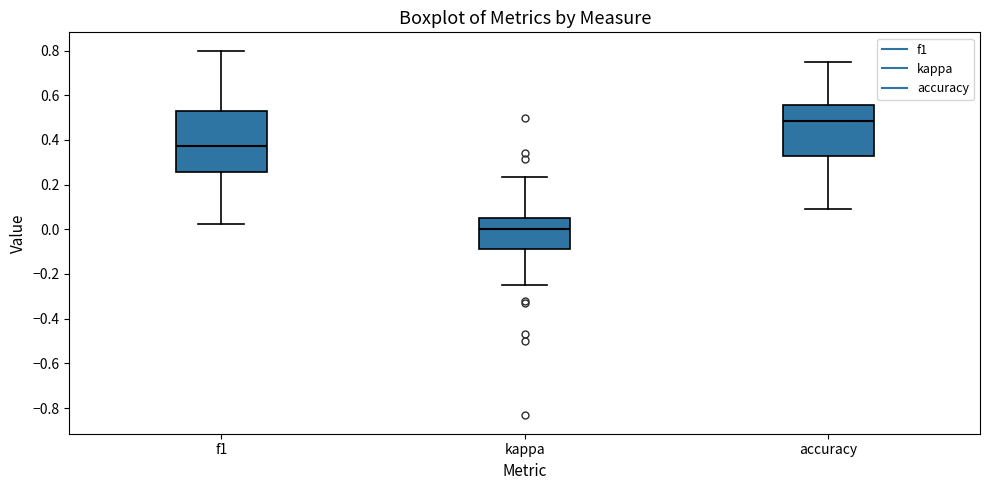

Reading left to right, transcribe this box plot: for each box, give where its median line is, the range the box spans, and where its two whiskers end, as read against the y-axis. The values are not printed on the chart, so give them approximately, as read against the axis.

f1: median 0.38, box 0.26 to 0.52, whiskers 0.02 to 0.80
kappa: median 0.00, box -0.08 to 0.06, whiskers -0.24 to 0.24
accuracy: median 0.48, box 0.32 to 0.56, whiskers 0.10 to 0.76